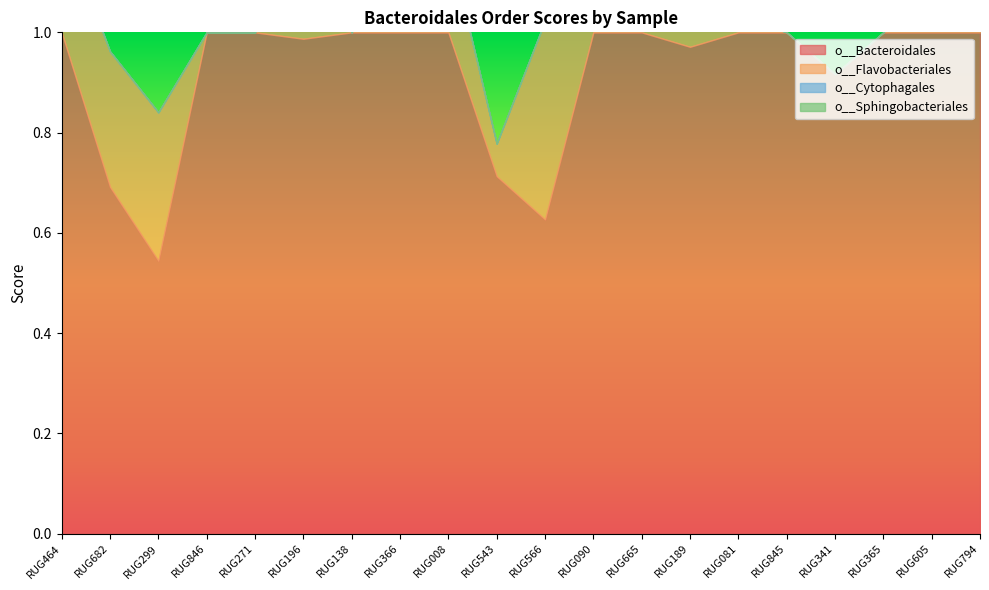

True or false: o__Sphingobacteriales and o__Bacteroidales cross at least once.

False